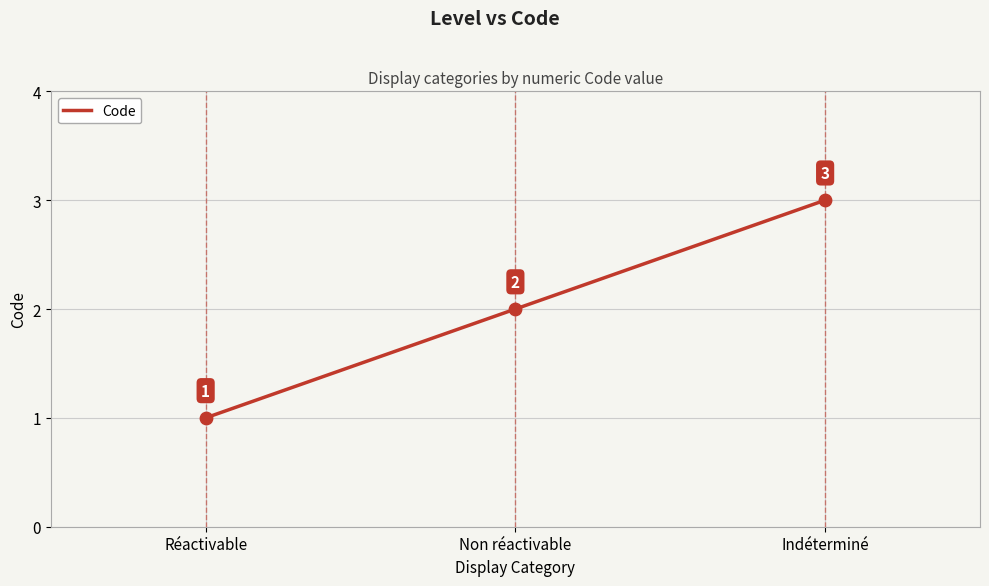

What is the change in value from Réactivable to Non réactivable?

+1